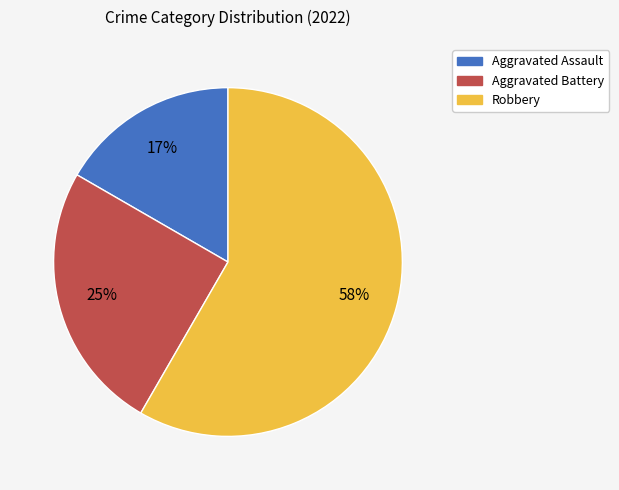

Is there a majority slice in this chart?

Yes